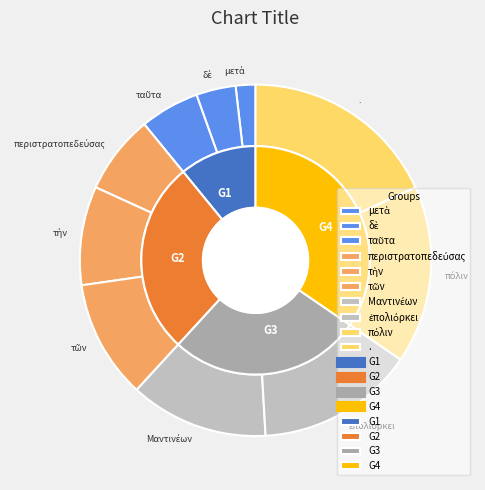

Is it true that Μαντινέων is 13% of the pie?

True